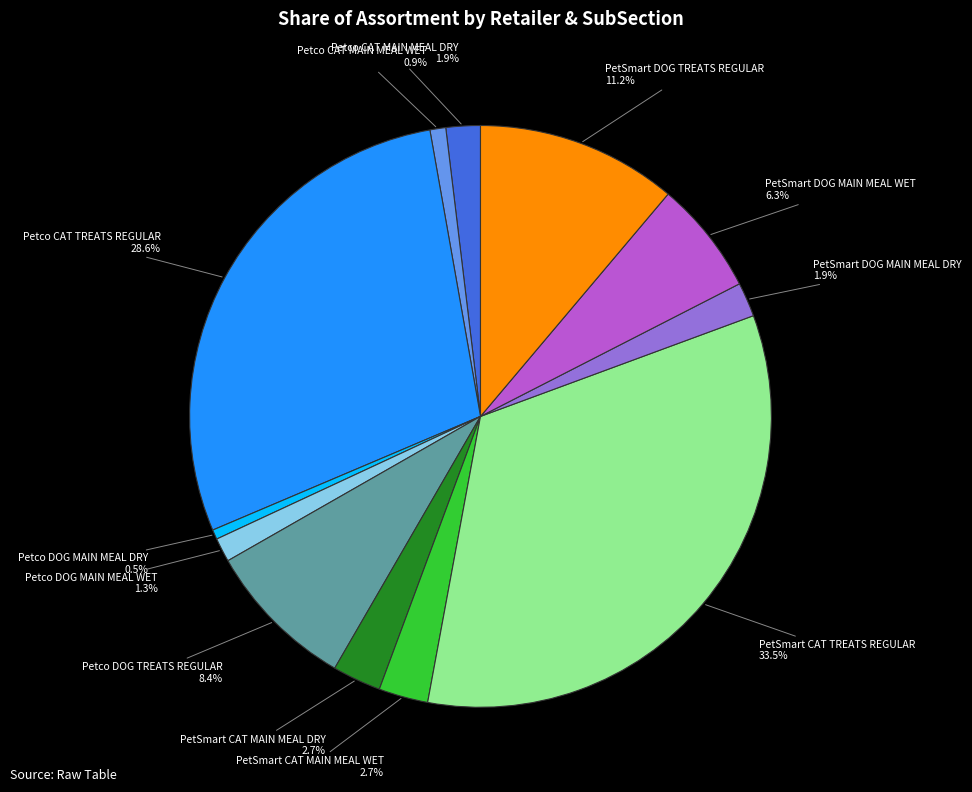

To the nearest percent, what percentage of the pie is Petco CAT MAIN MEAL WET?

1%